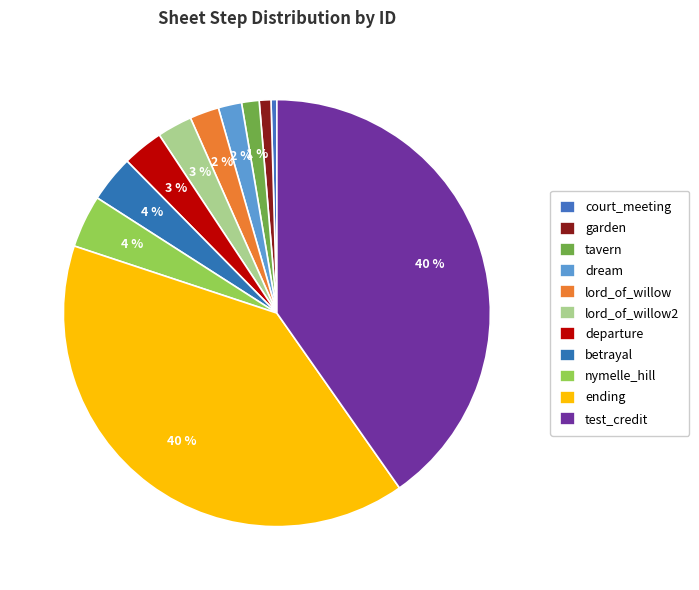

Count the number of slices in the pie.

11